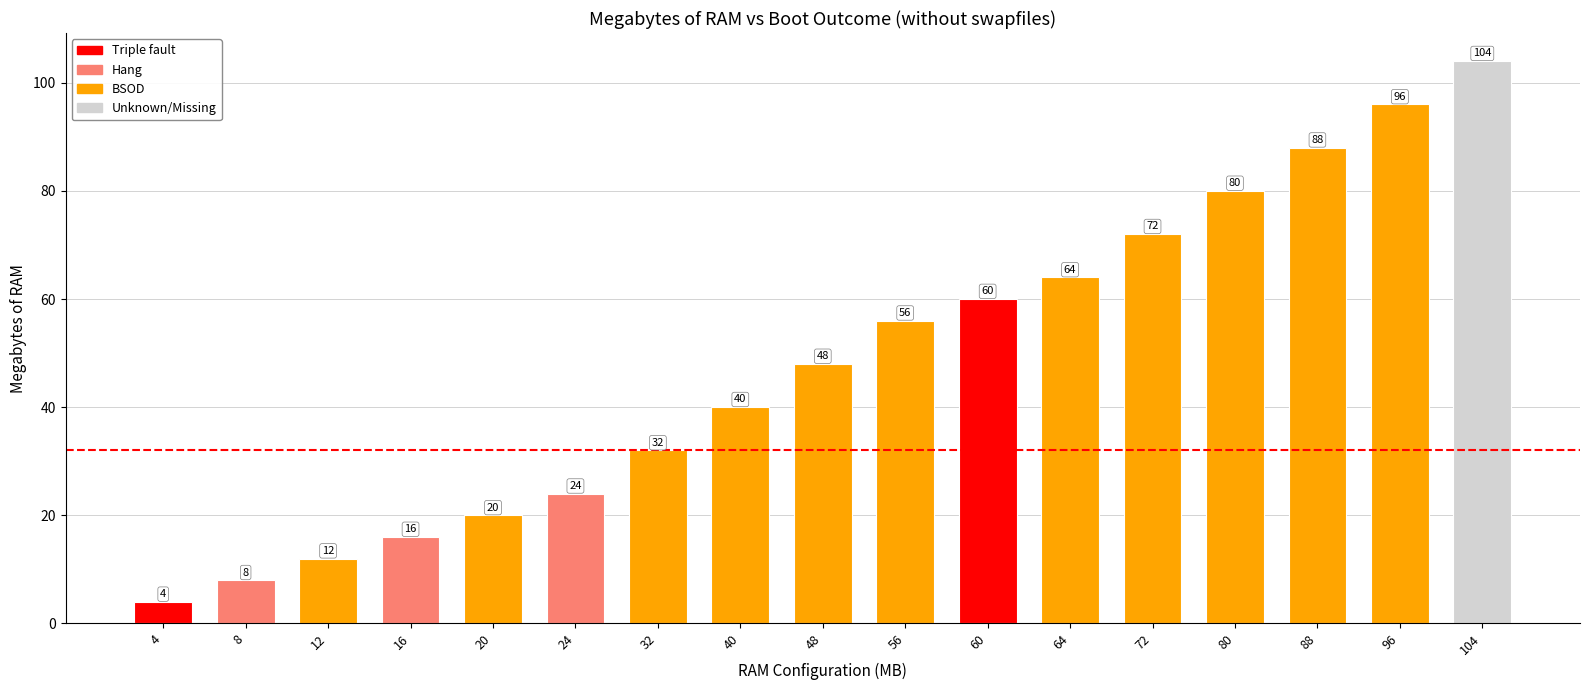

What is the change in value from 4 to 32?

+28